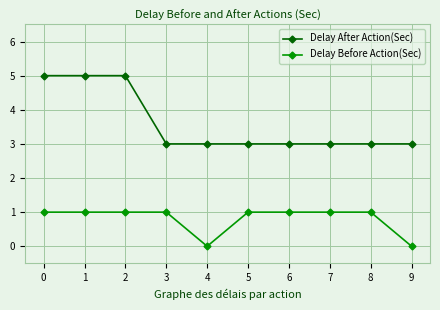

At how many categories does at least one series exceed 0?

10